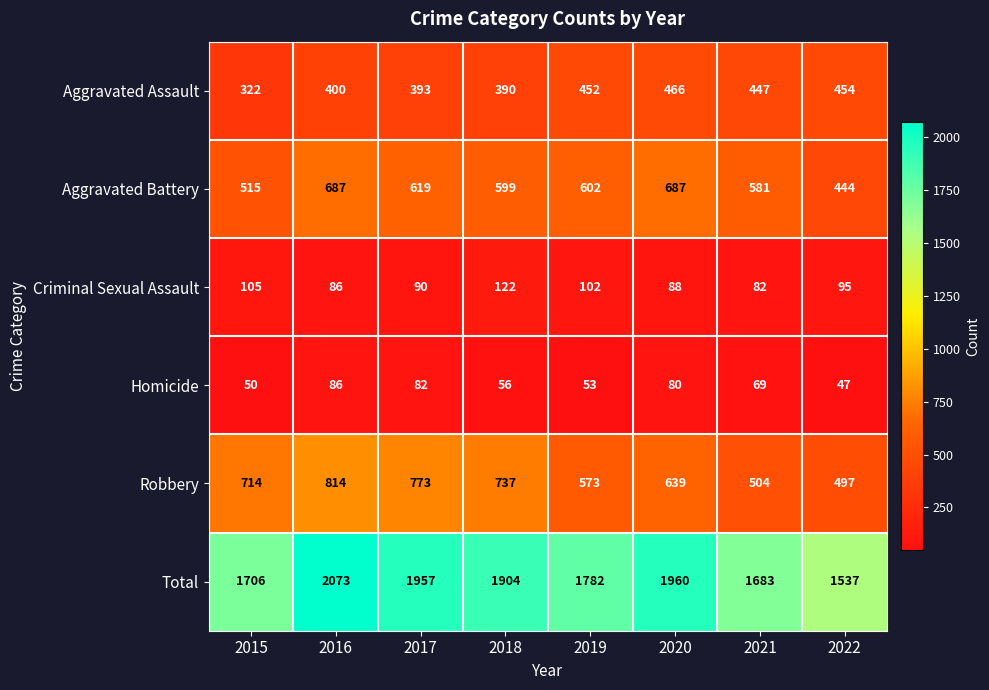

What is the lowest value of the Total series?

1537